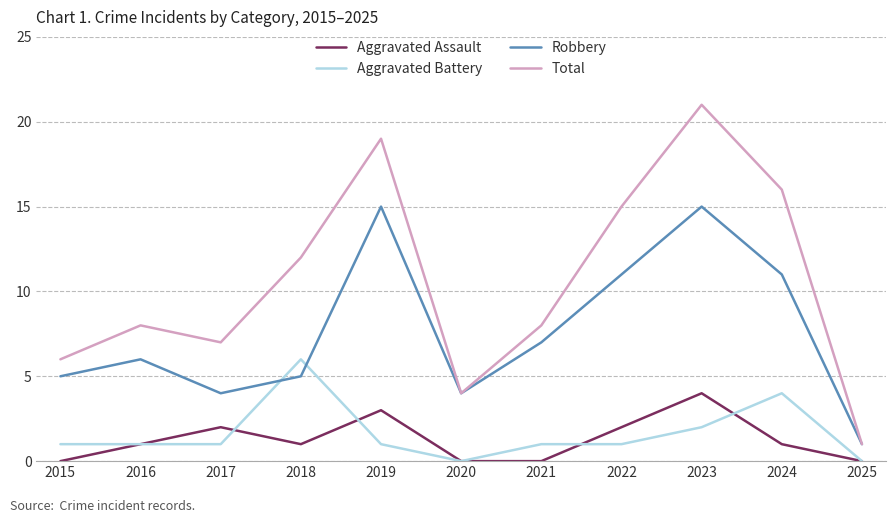

How many interior local peaks does the Total series have?

3